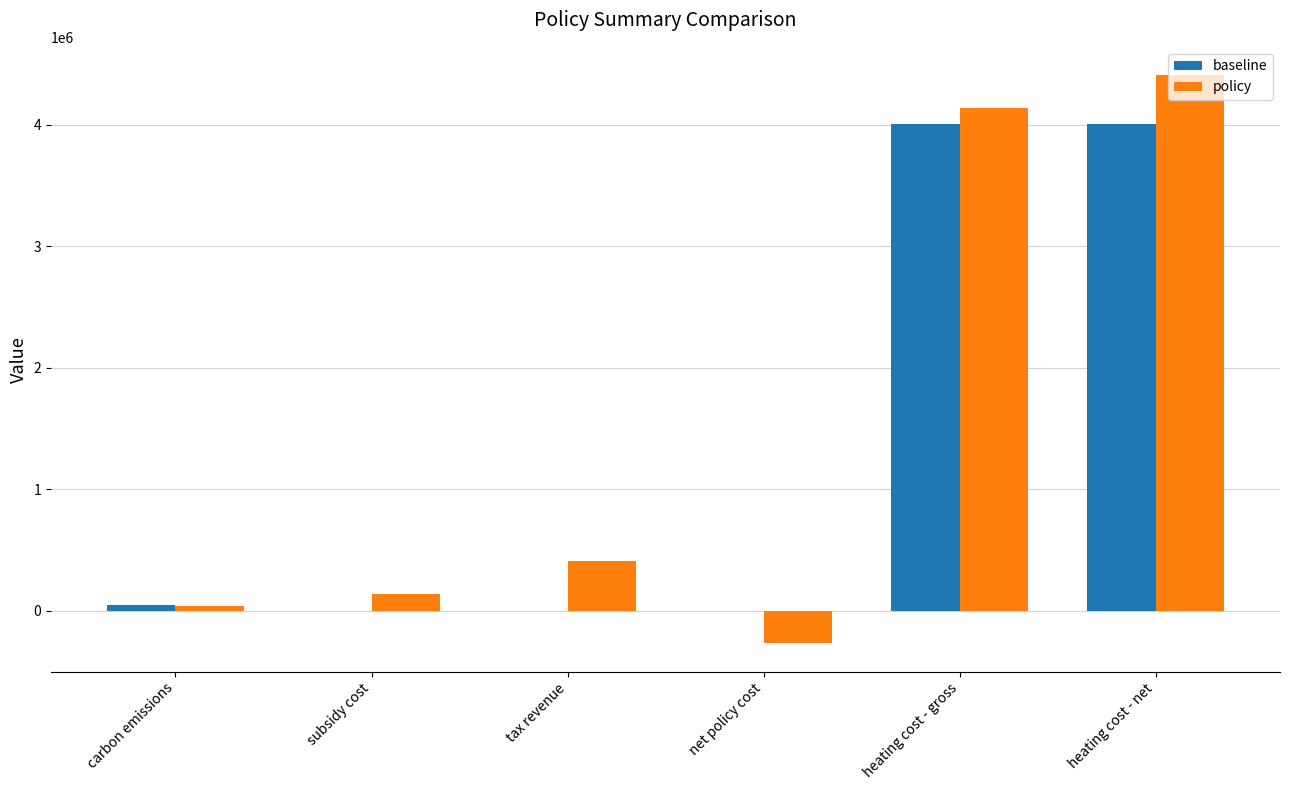

At which category is the sum across all series the highest?

heating cost - net